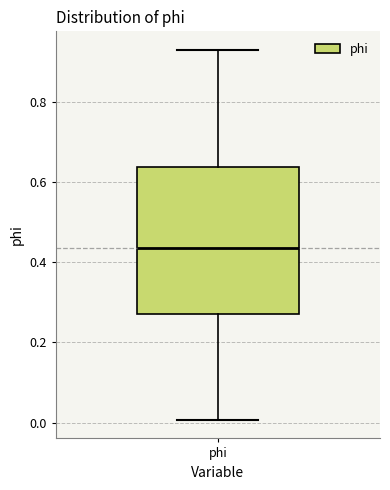

Where is the upper edge of the box for phi on the y-axis? The values are not printed on the chart, so give them approximately, as read against the axis.

0.64